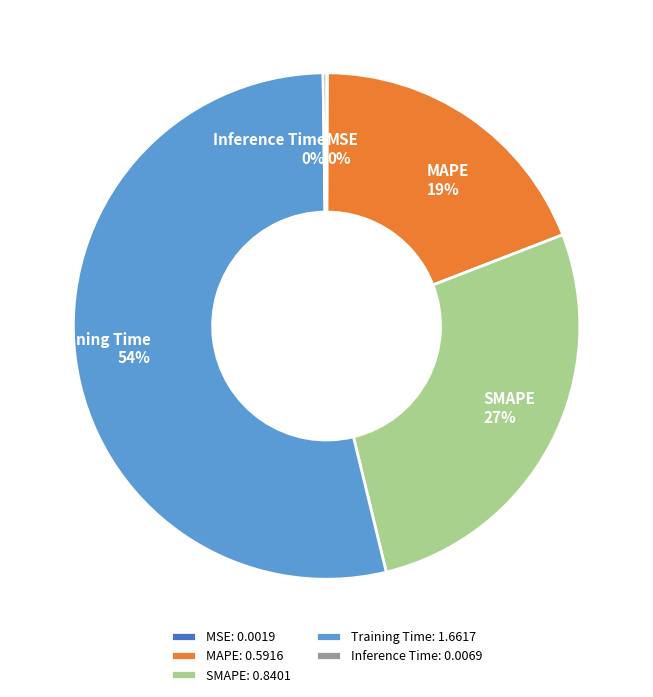

Between SMAPE and MAPE, which is larger?

SMAPE